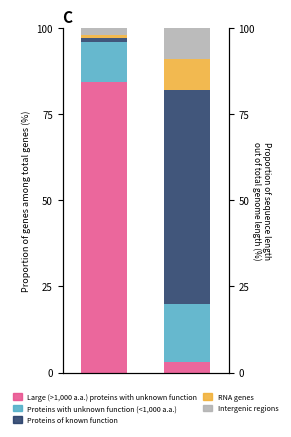

What is the difference between the Proteins with unknown function (<1,000 a.a.) values at 1 and 0?

5.2